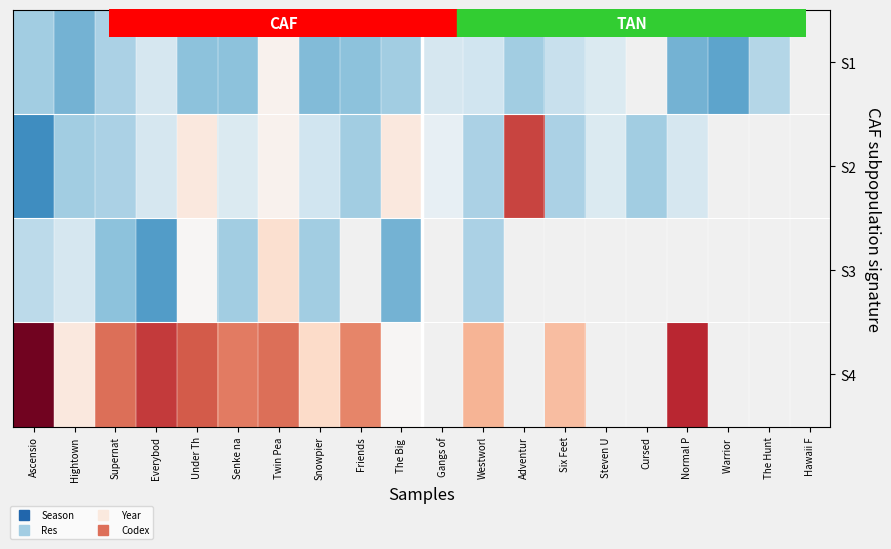

Which category has the highest value across all series?

Ascensio